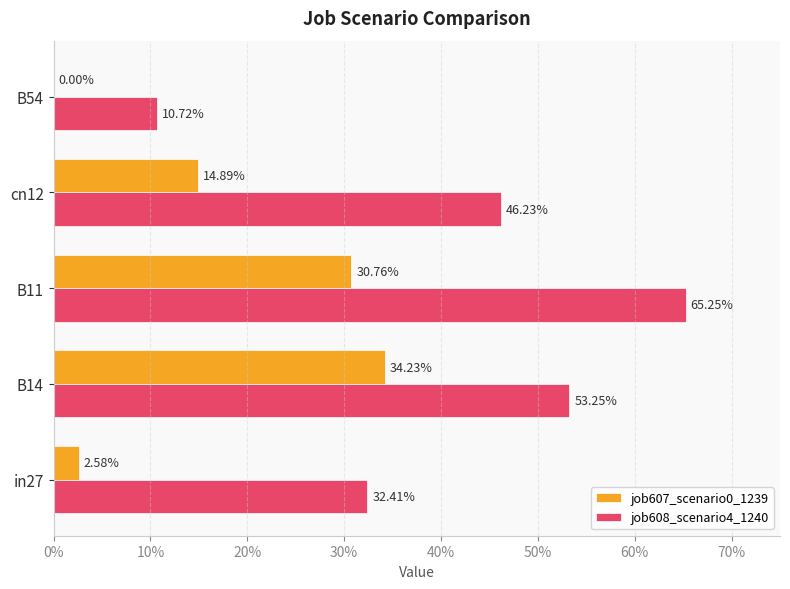

How many categories are shown in the chart?

5